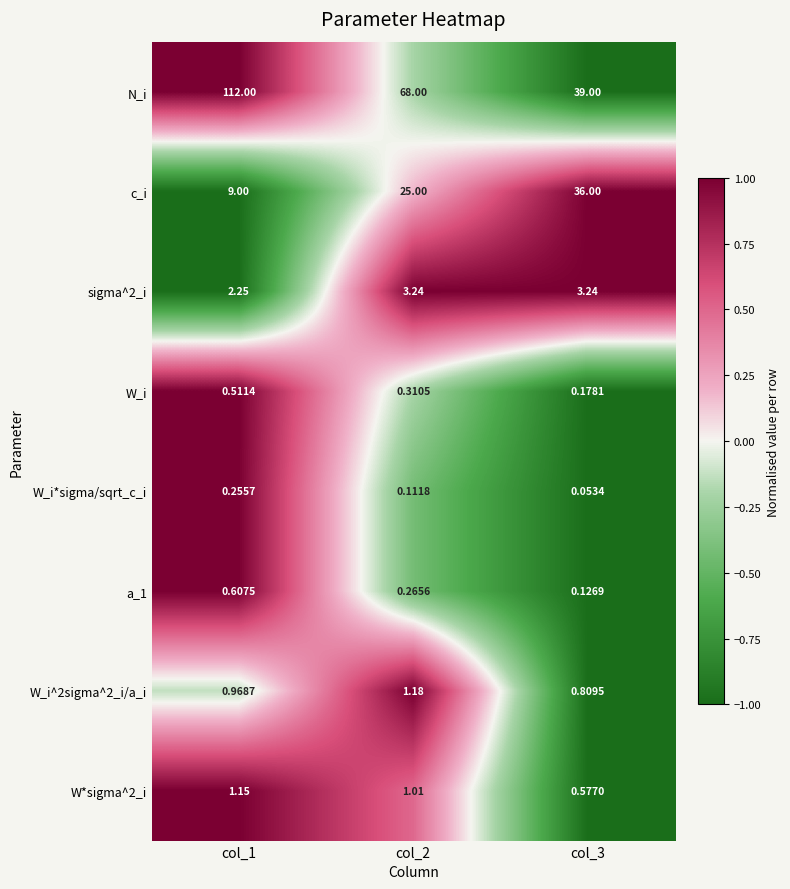

Which series has the widest spread of values?

N_i